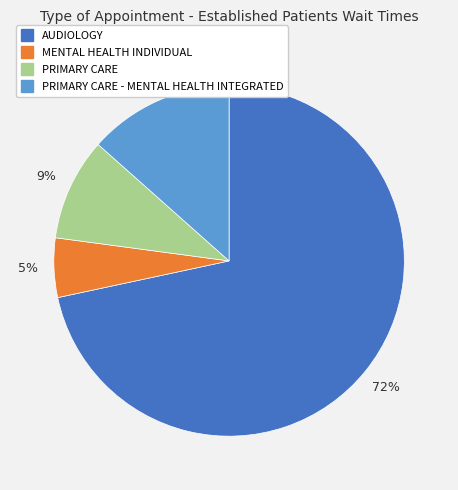

To the nearest percent, what is the average slice percentage?

25%